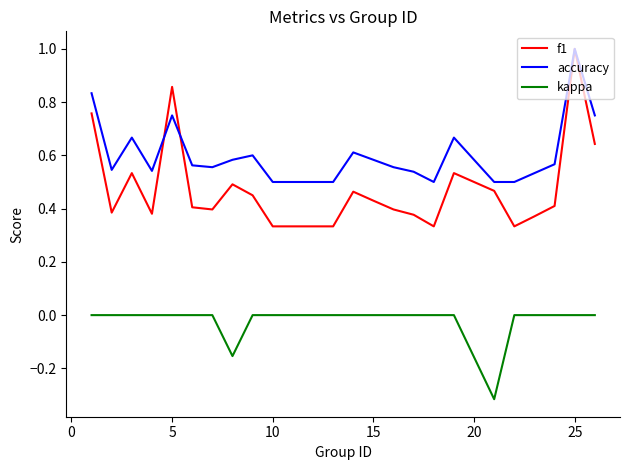

True or false: kappa and f1 intersect in this chart.

False